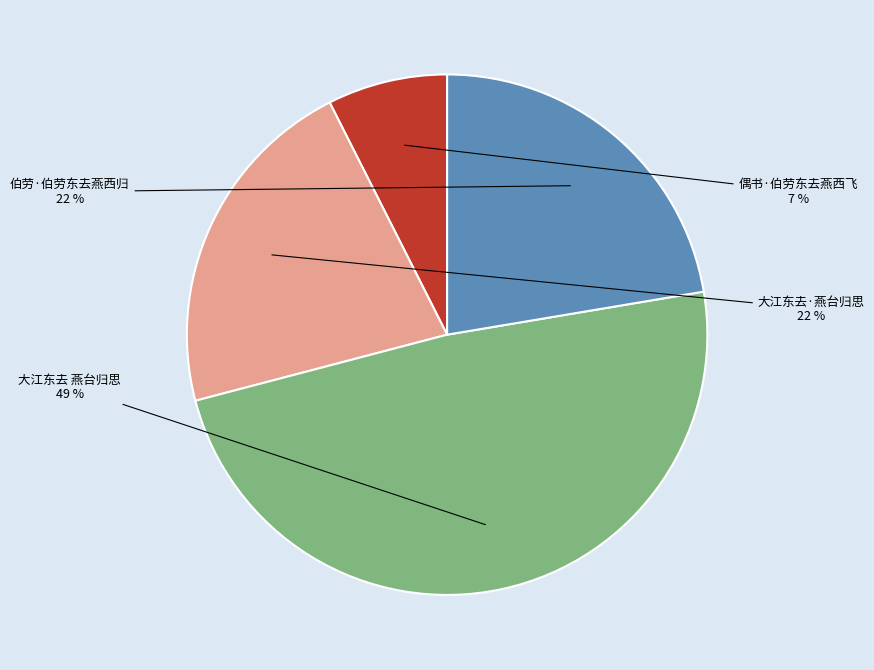

Which slice is the smallest?

偶书·伯劳东去燕西飞